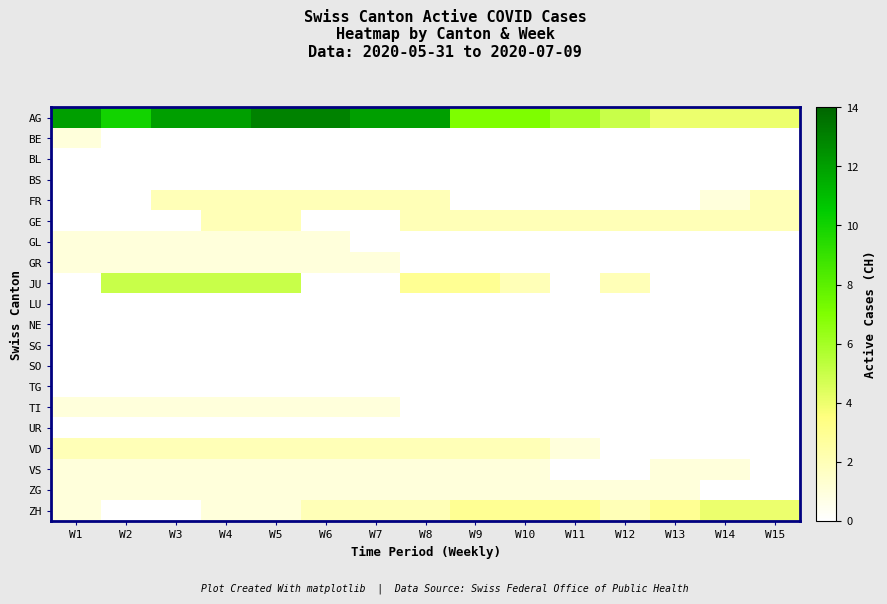

Which series changed the most between W8 and W10?

AG